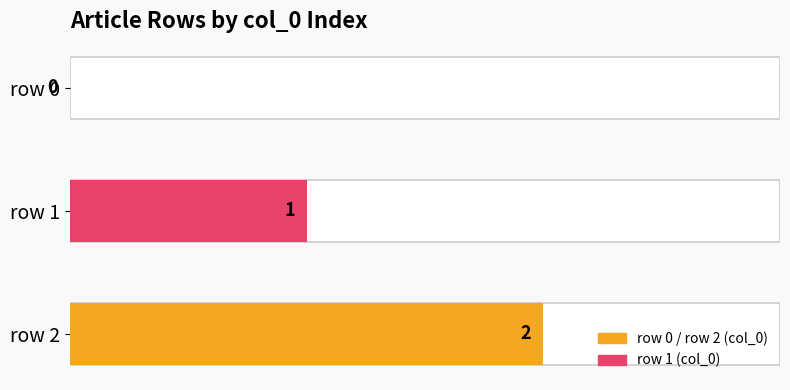

What is the maximum value shown in the chart?

2